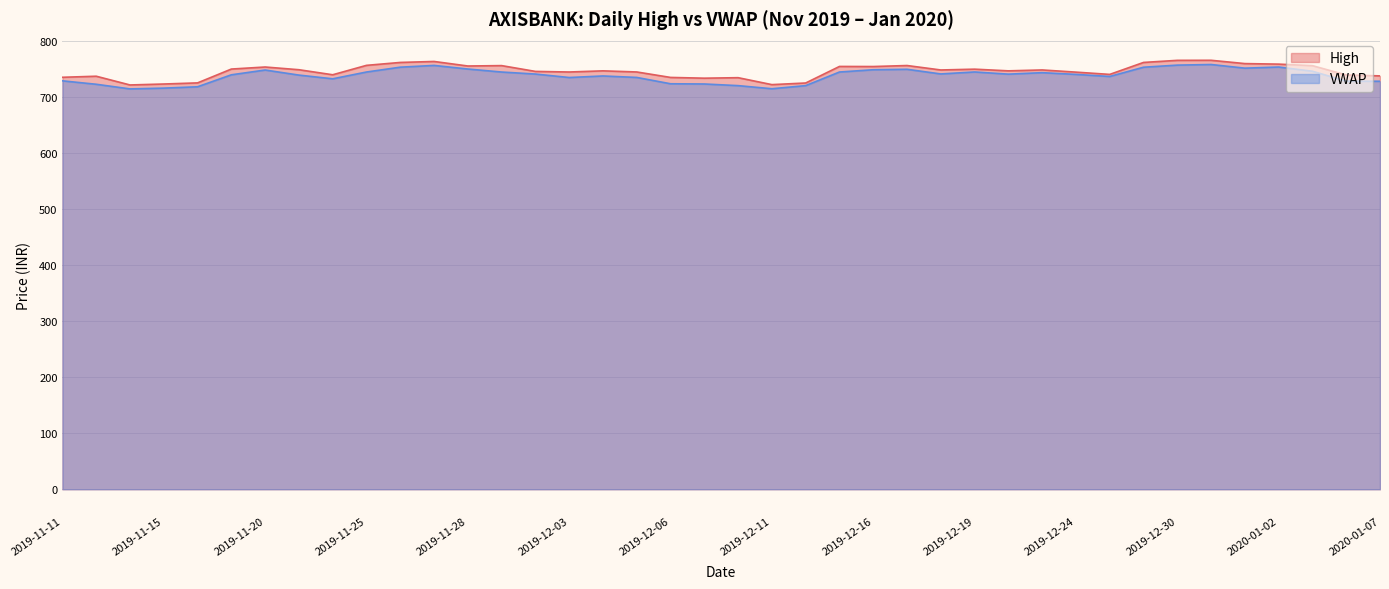

What is the approximate value of VWAP at 2019-12-27?

753.5